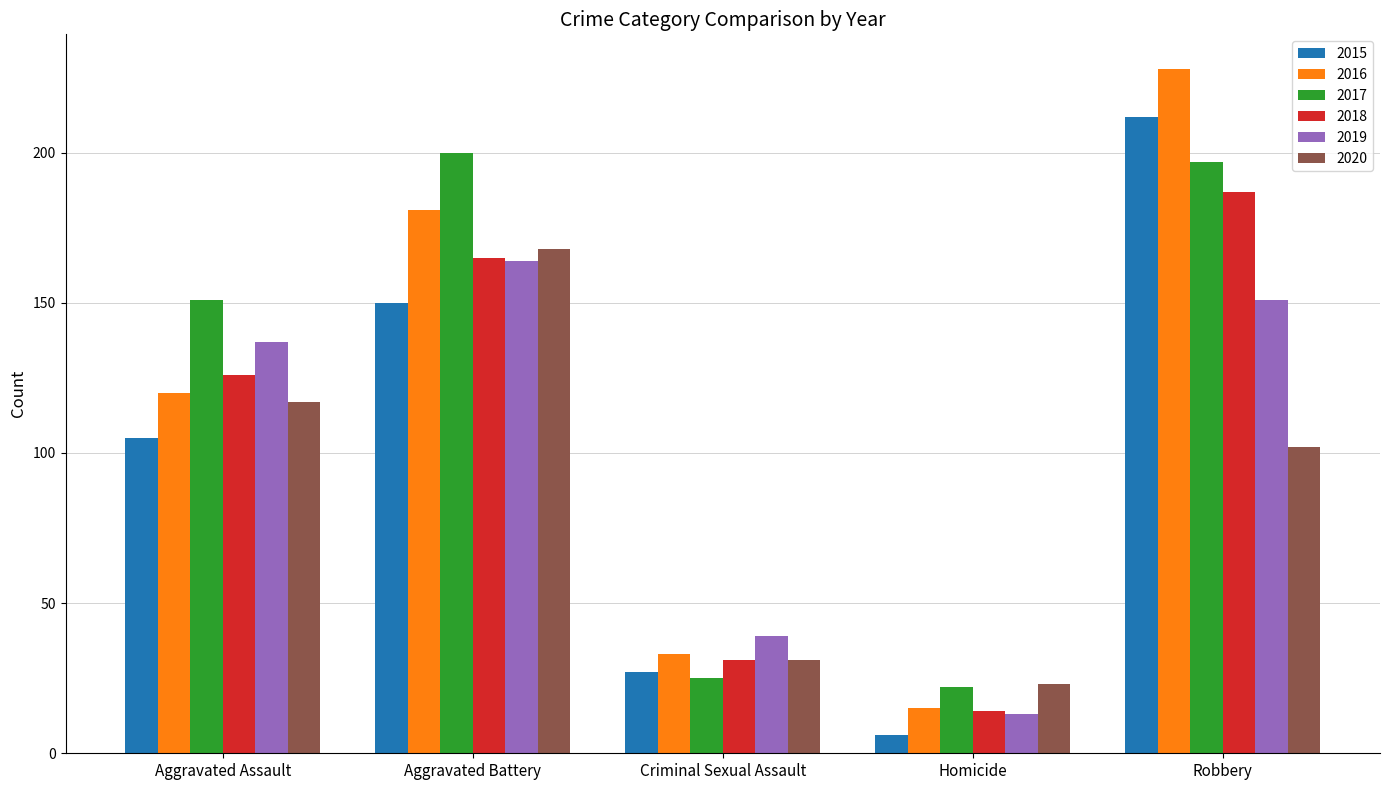

Reading right to left, extract all data points from this chart.

2015: 212	6	27	150	105
2016: 228	15	33	181	120
2017: 197	22	25	200	151
2018: 187	14	31	165	126
2019: 151	13	39	164	137
2020: 102	23	31	168	117